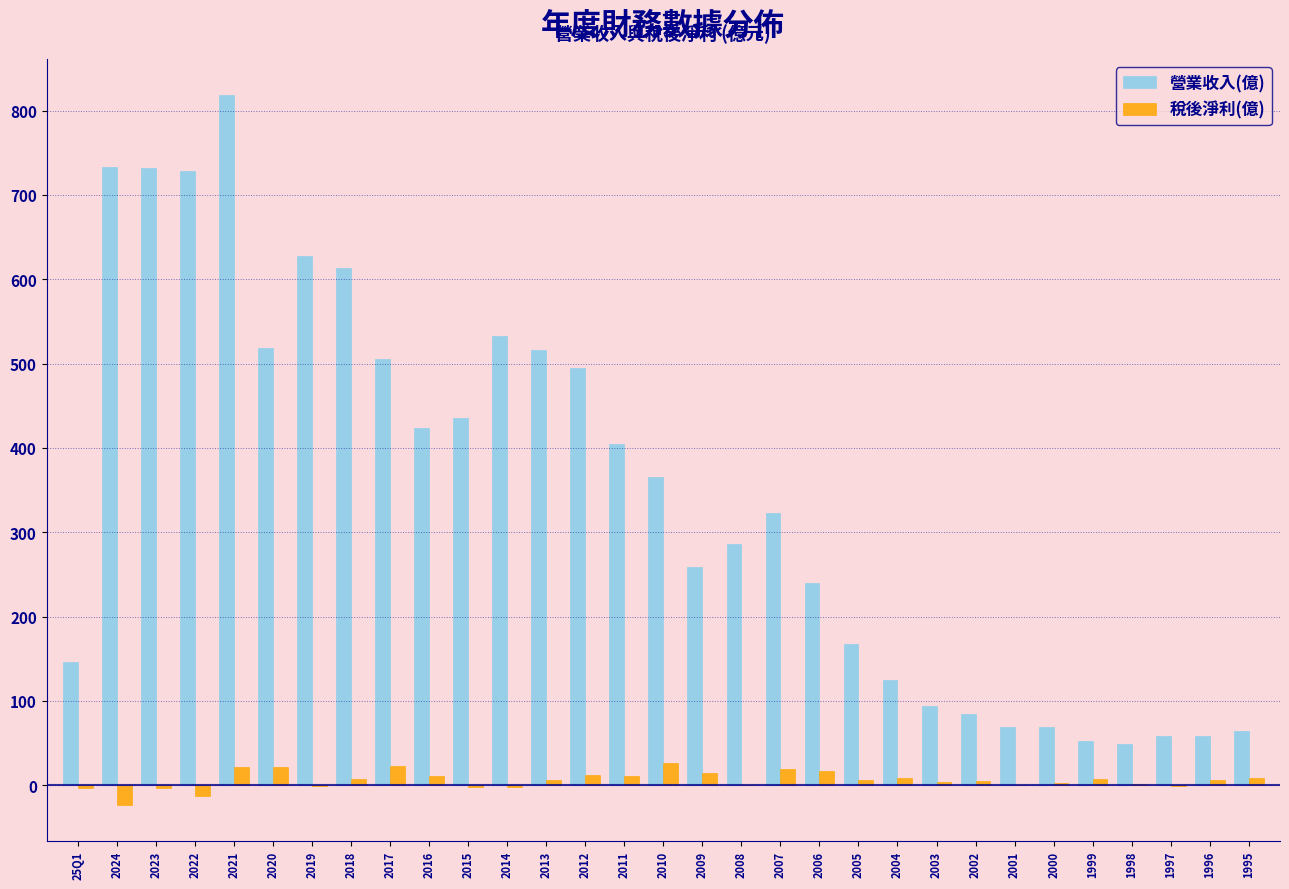

Is it true that 營業收入(億) equals 613.0 at 2018?

True